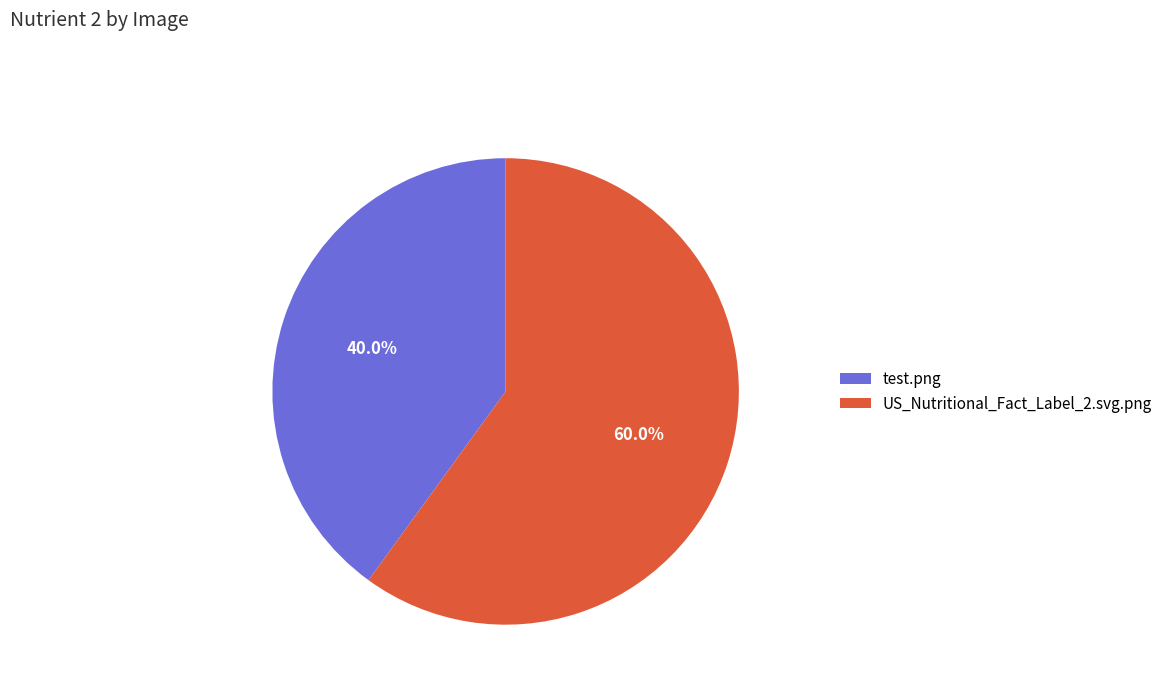

Rank the categories by value from highest to lowest.

US_Nutritional_Fact_Label_2.svg.png, test.png